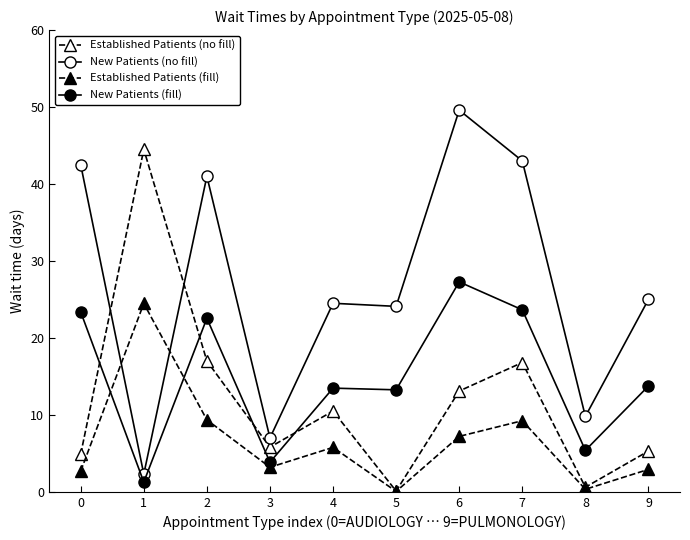

The value of Established Patients (fill) at 7 is 9.2. True or false?

True